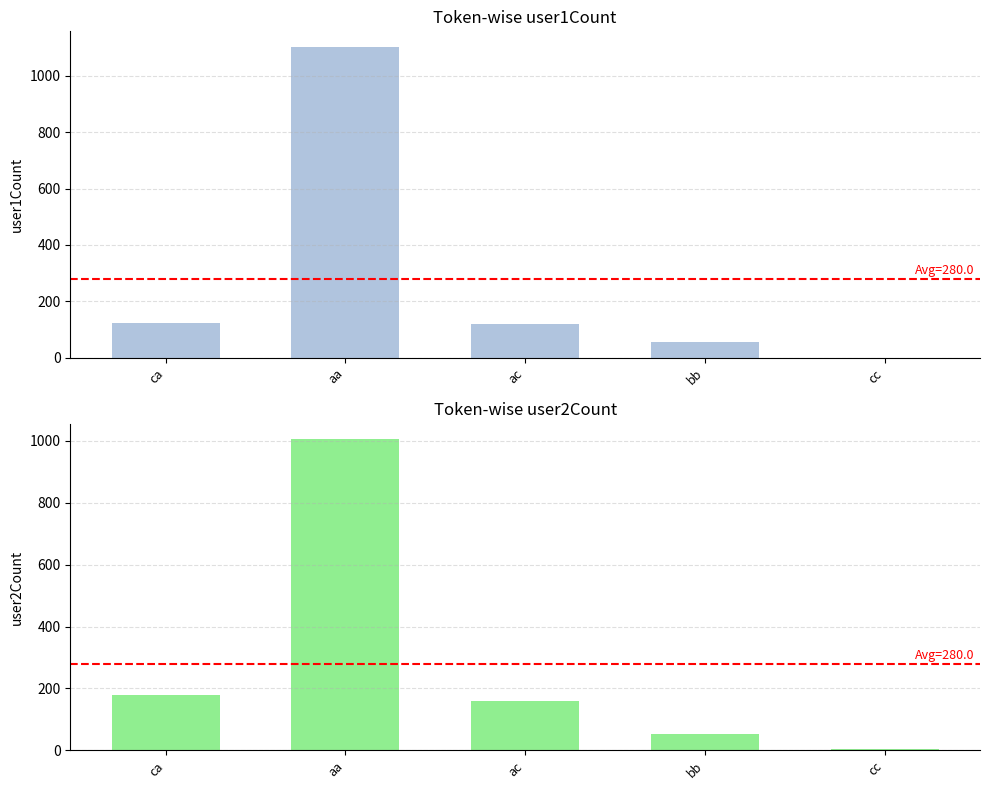

What is the average value of the user1Count series?

280